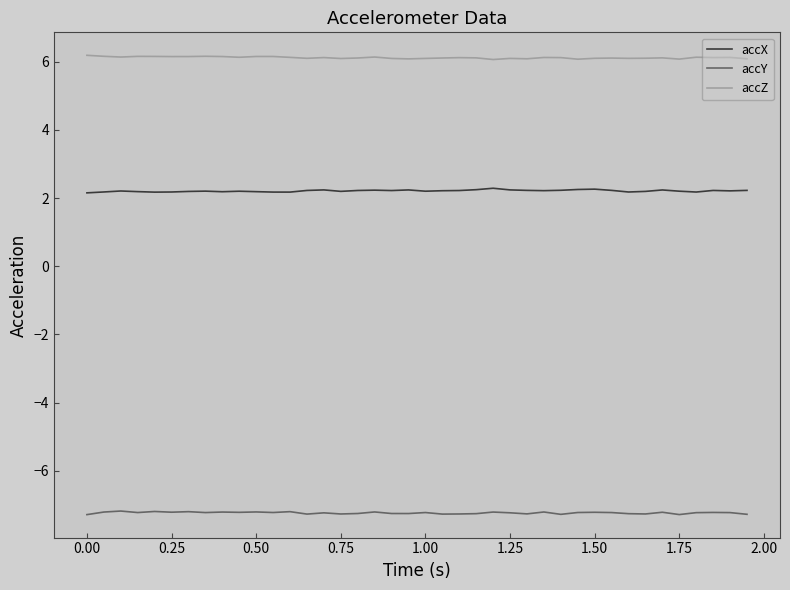

List the series in order of their overall mean, lowest first.

accY, accX, accZ